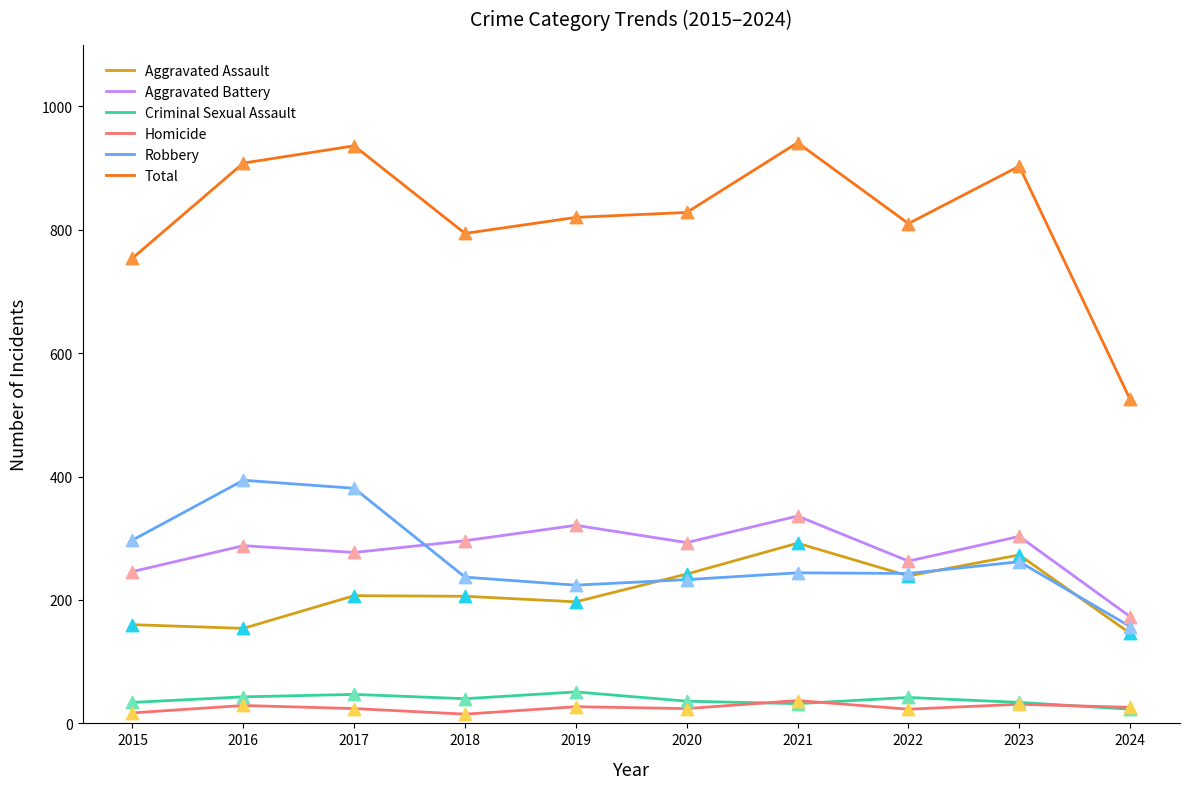

At how many categories does at least one series exceed 152?

10